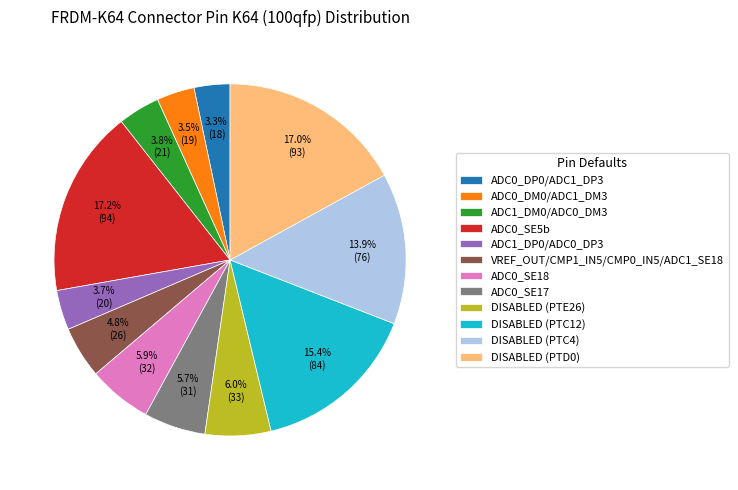

Between DISABLED (PTC12) and DISABLED (PTC4), which is larger?

DISABLED (PTC12)